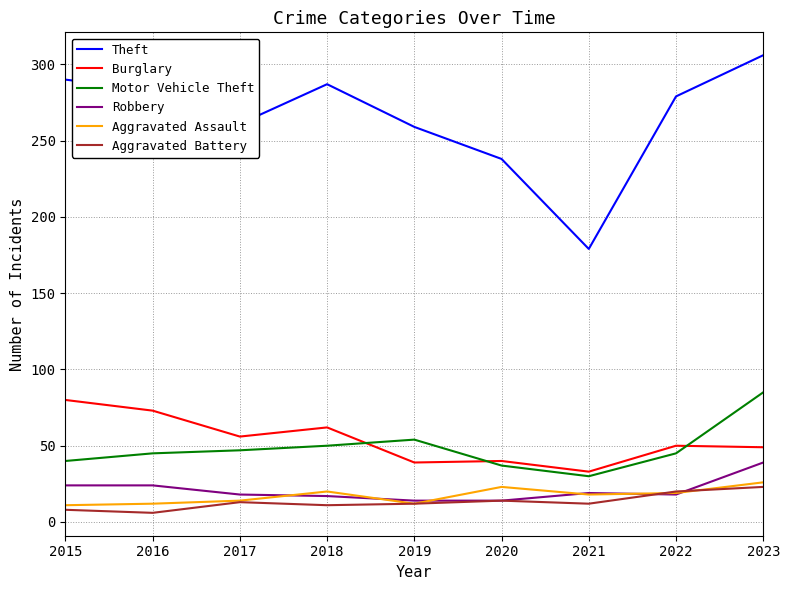

What is the minimum value for Motor Vehicle Theft?

30